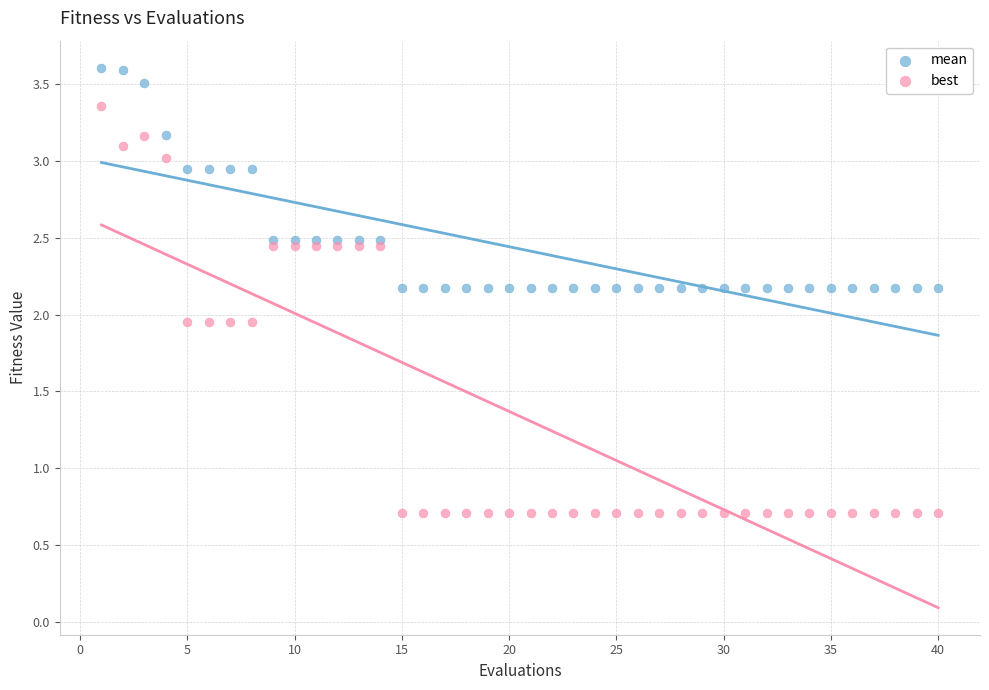

Which series reaches the minimum Y coordinate?

best